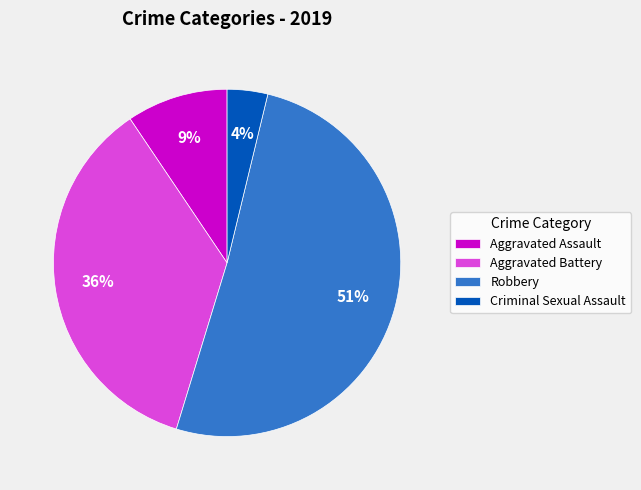

To the nearest percent, what portion does Aggravated Battery represent?

36%